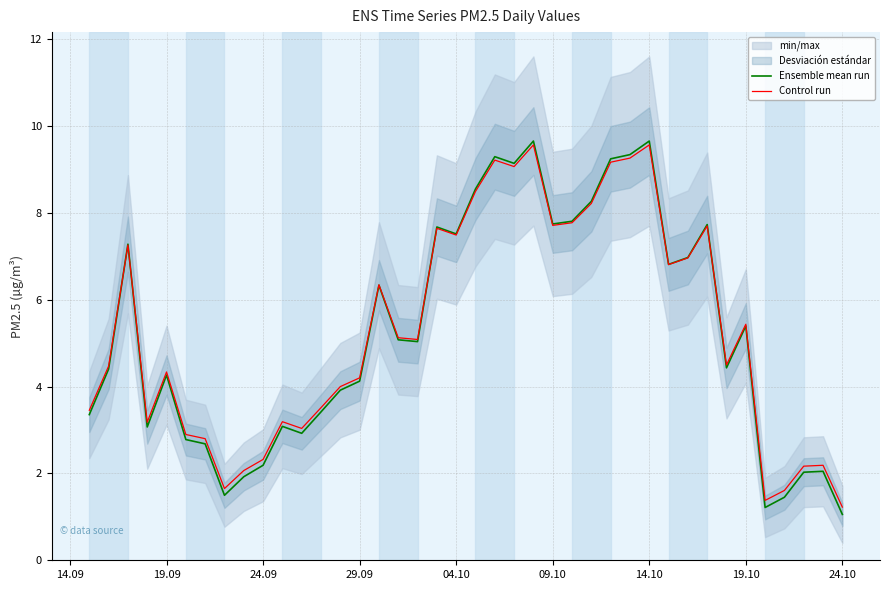

True or false: Control run and Ensemble mean run intersect in this chart.

True